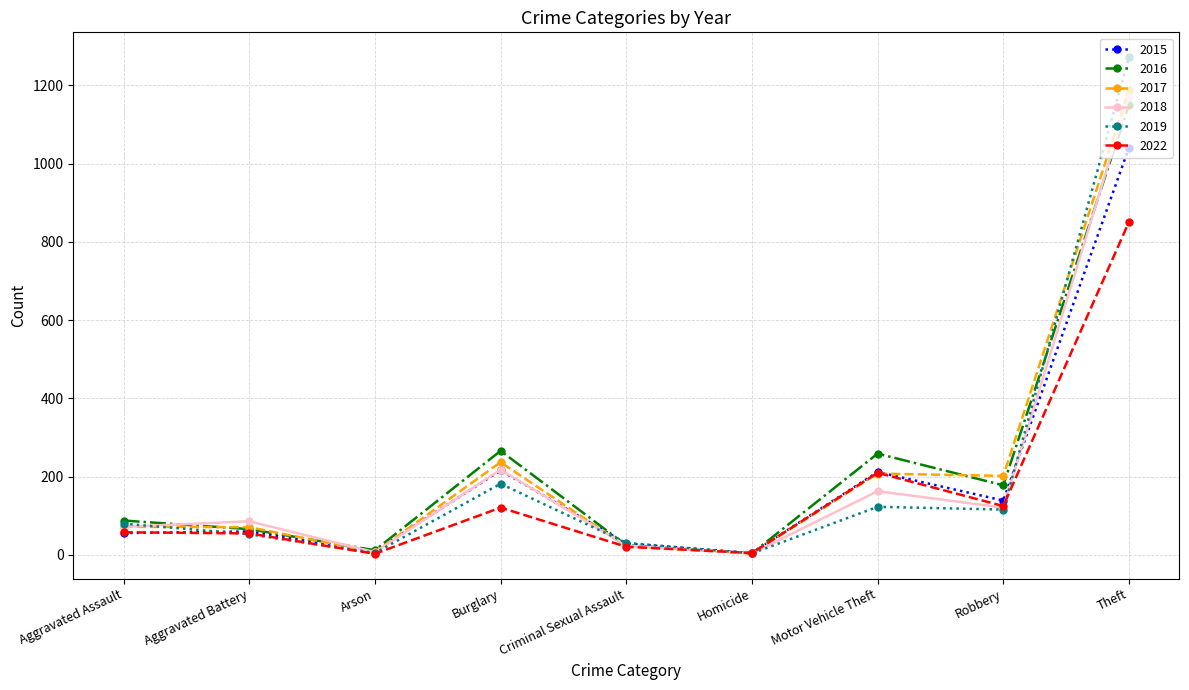

What is the highest value of the 2017 series?

1188